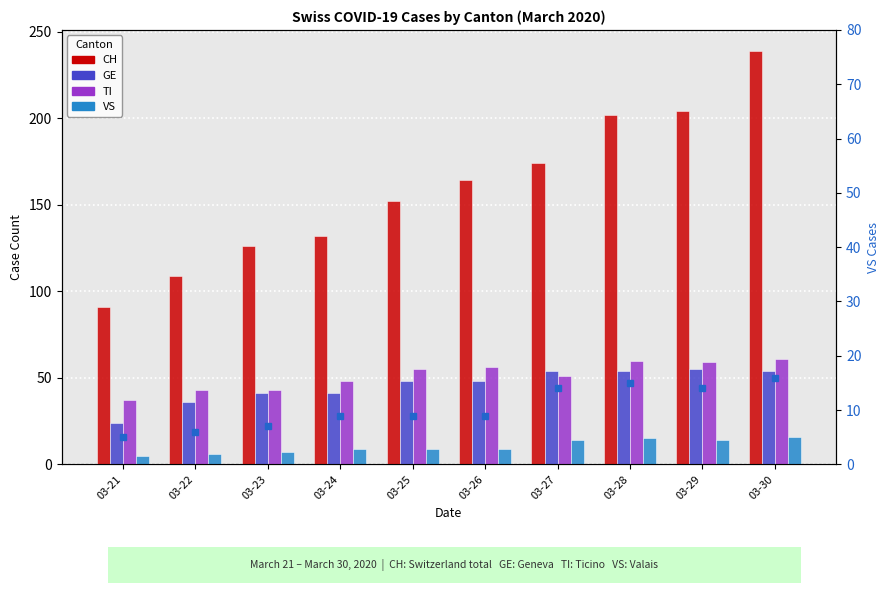

What is the sum of all VS values?

104